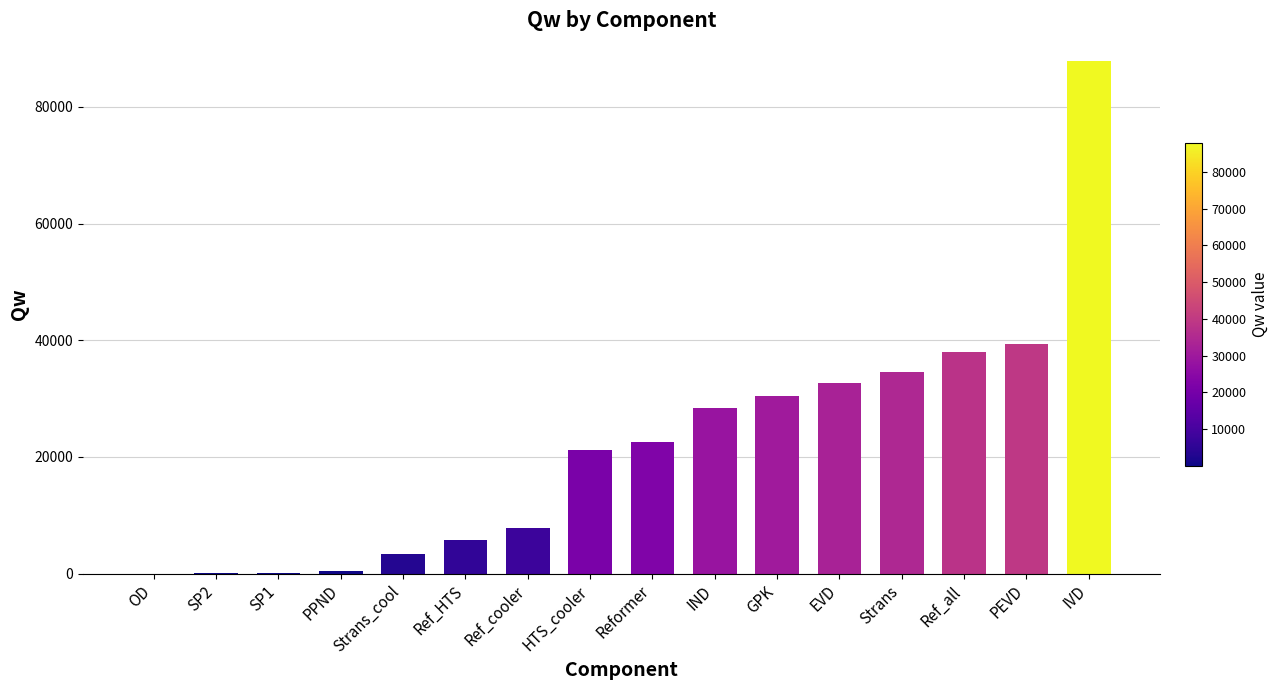

Approximately how many times larger is the value at EVD compared to GPK?

1.1